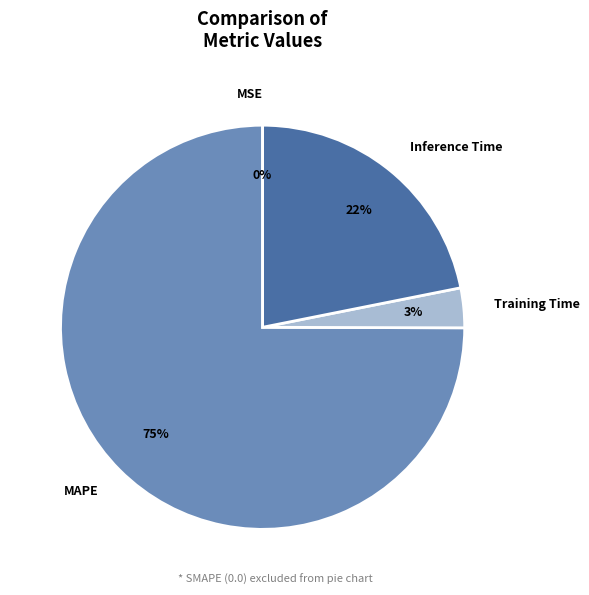

What percentage is the Training Time slice, to the nearest percent?

3%